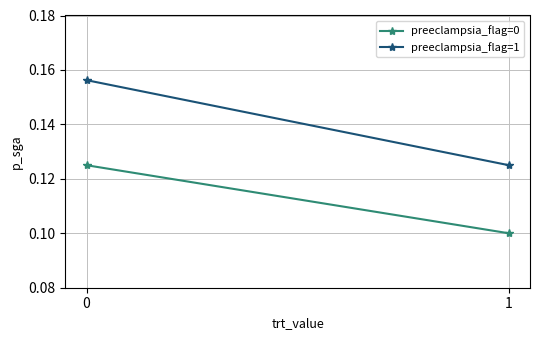

The value of preeclampsia_flag=1 at 1 is 0.1. True or false?

True